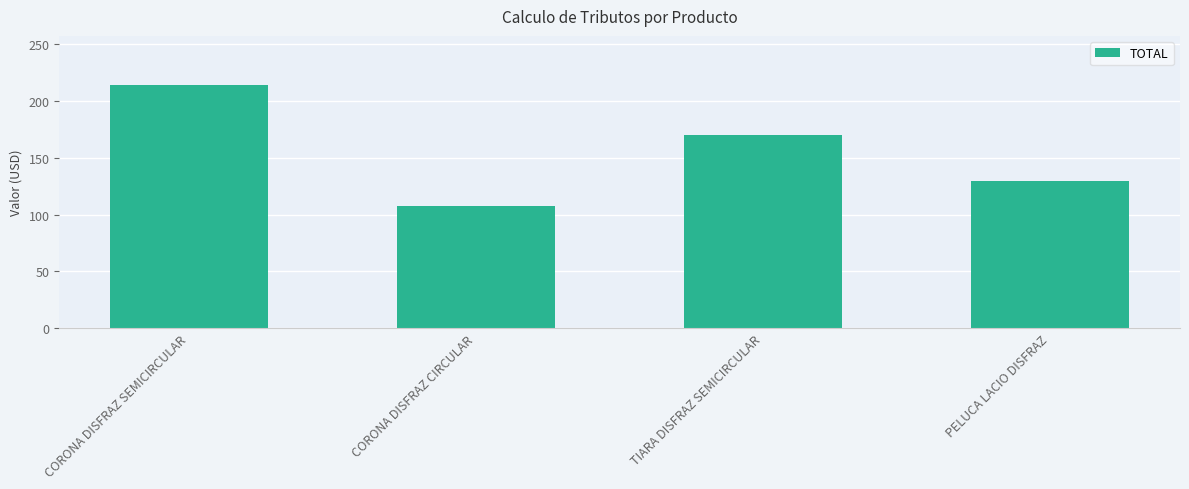

What is the sum of all values?

620.8